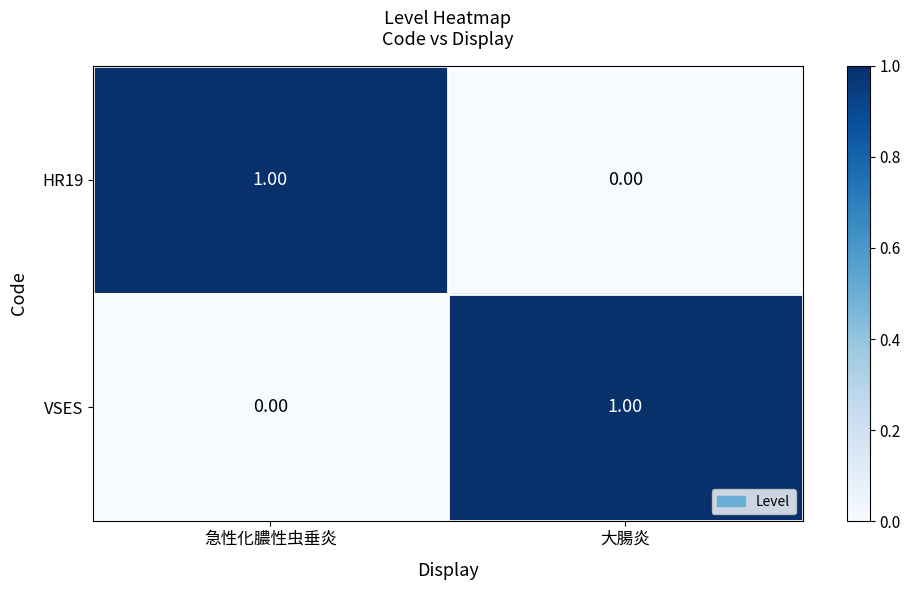

How many data points does each series have?

2